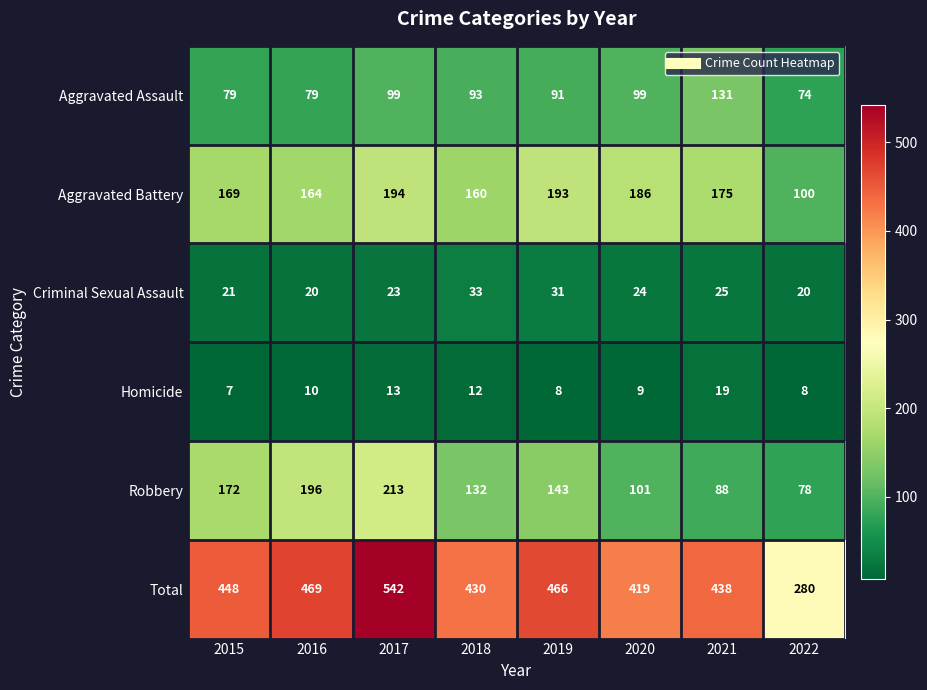

What is the approximate value of Aggravated Battery at 2021?

175